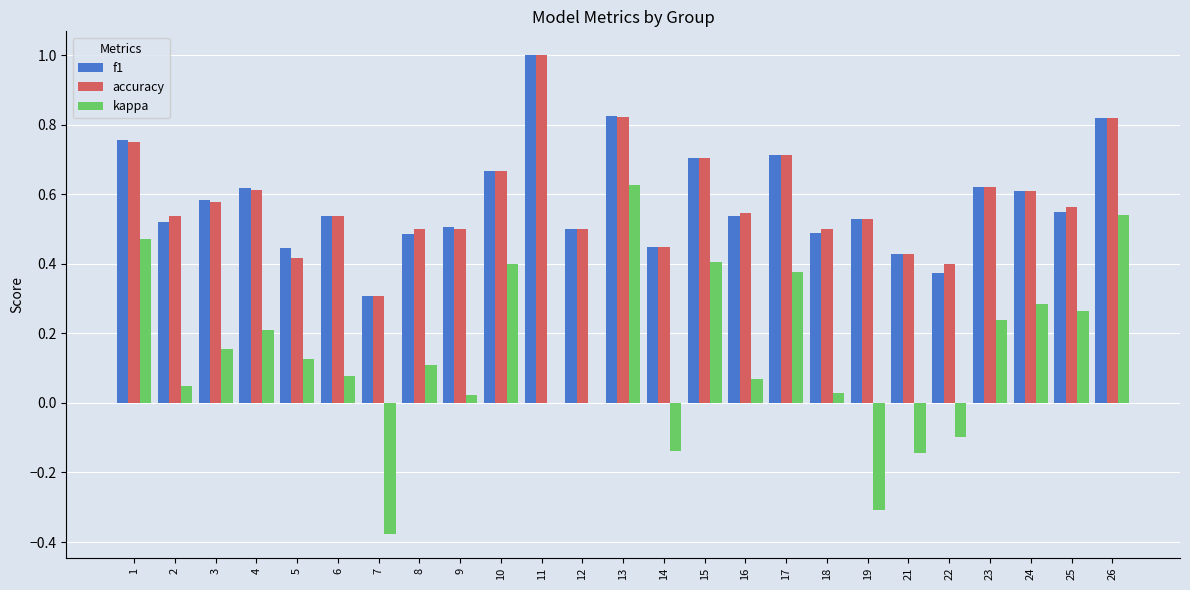

What are all the series names shown in the legend?

f1, accuracy, kappa